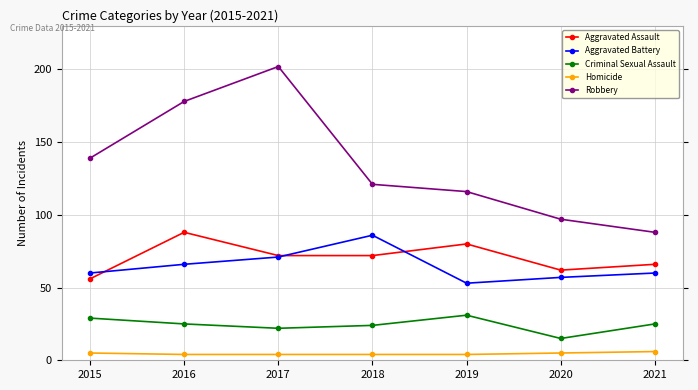

How many Aggravated Assault values are between 62 and 80?

5